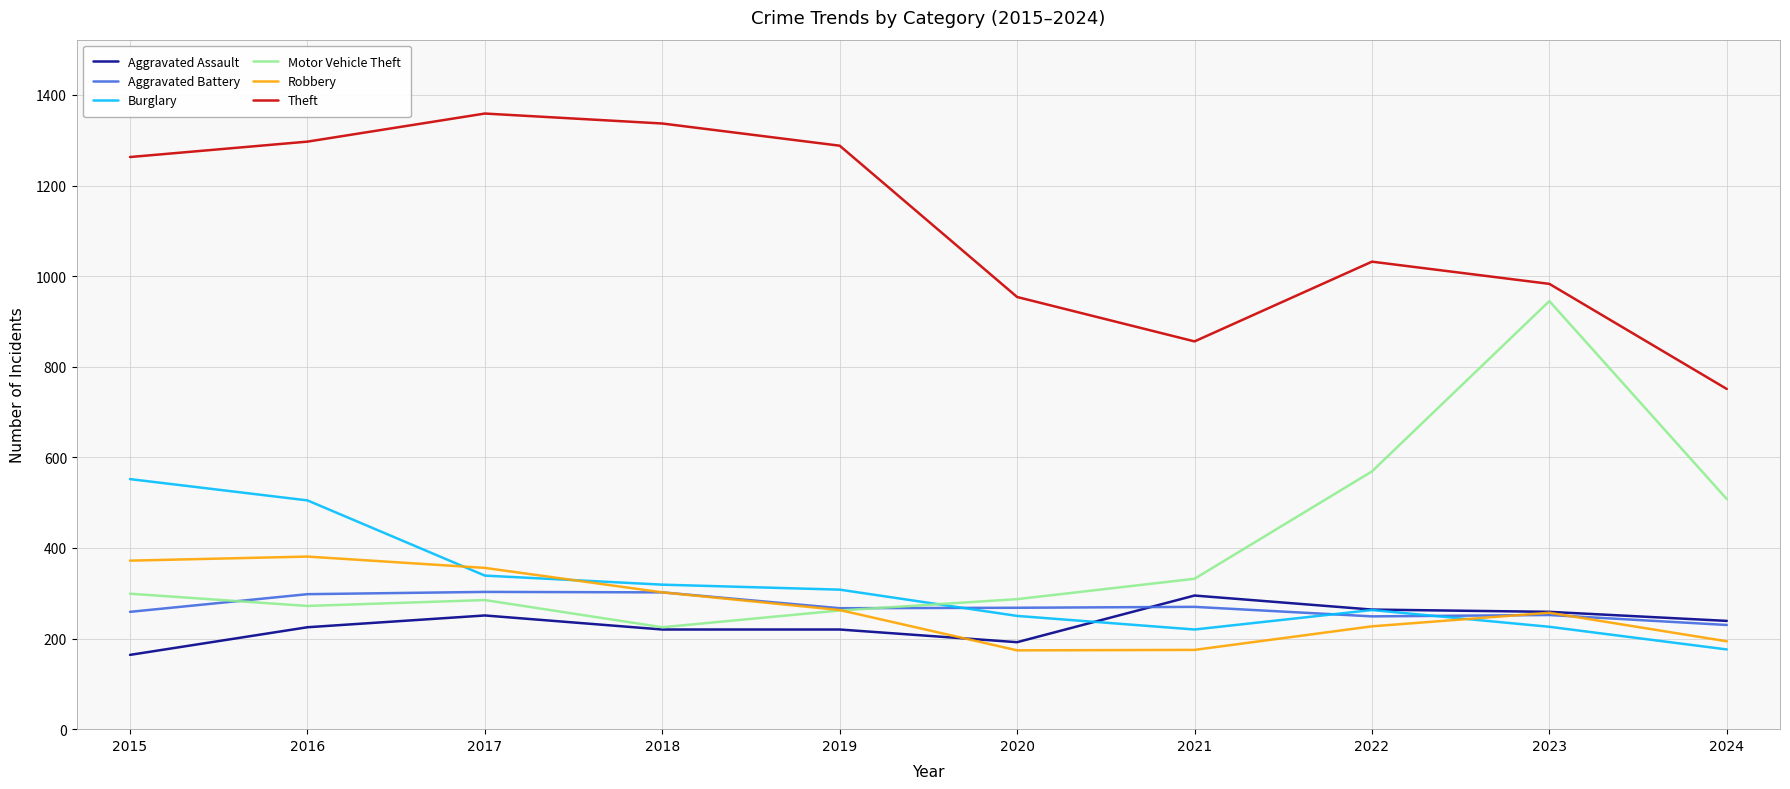

What is the difference between the maximum and minimum values in the Theft series?

608